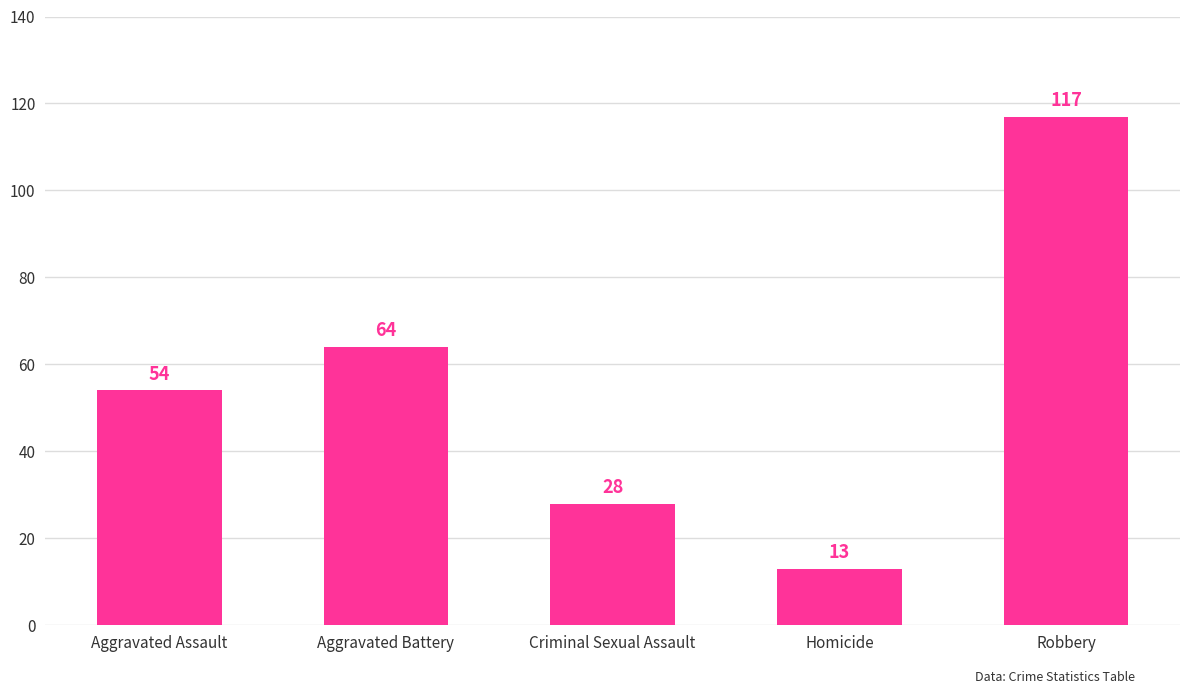

Is it true that the value at Criminal Sexual Assault is 50?

False